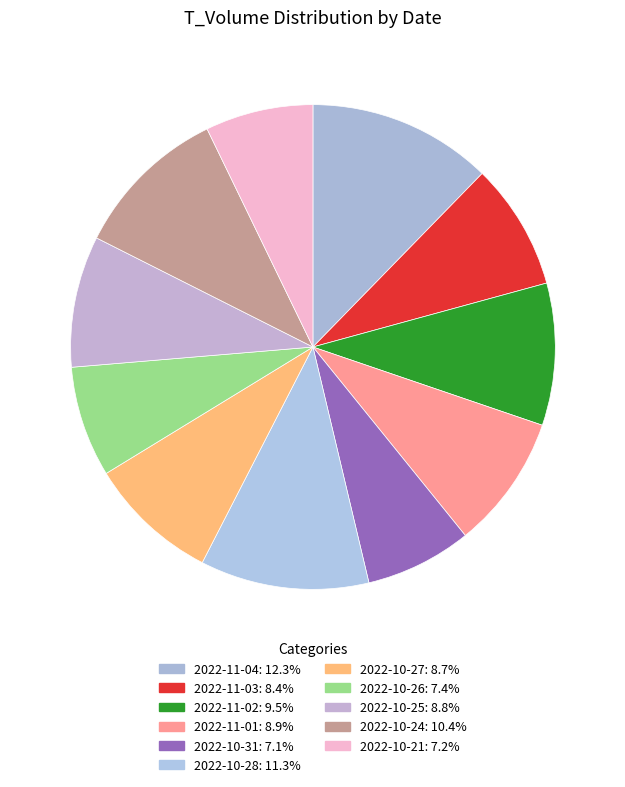

Which category has the biggest portion of the pie?

2022-11-04